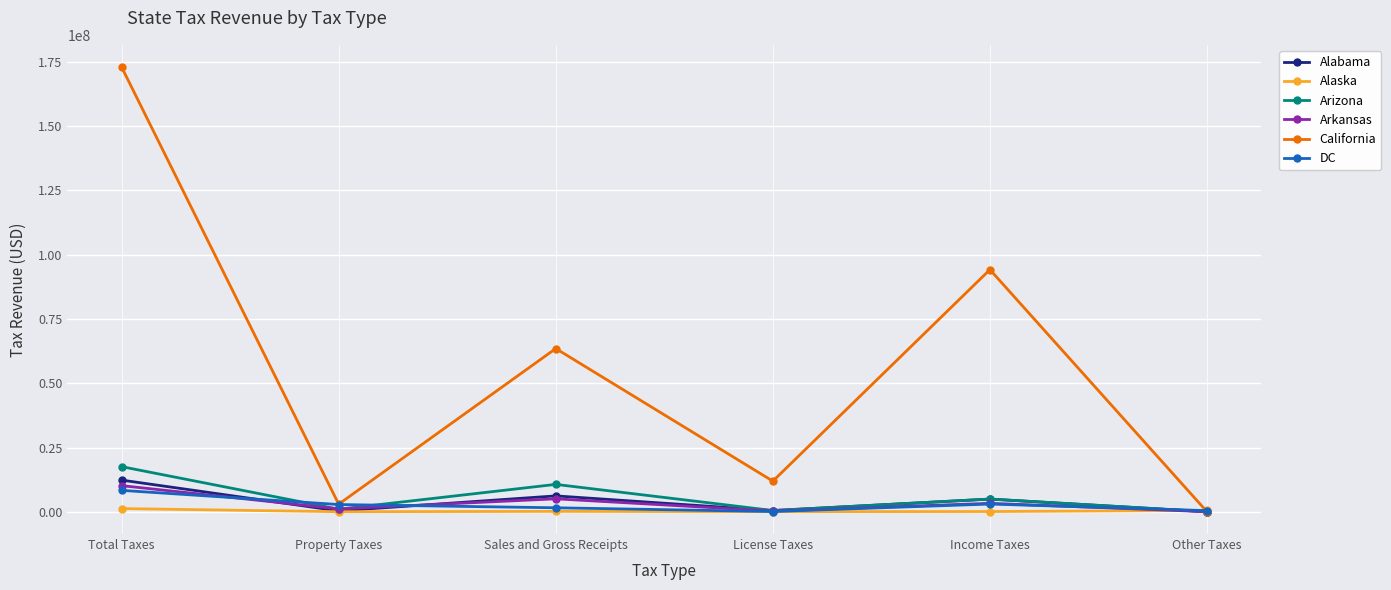

What is the highest value of the DC series?

8422068